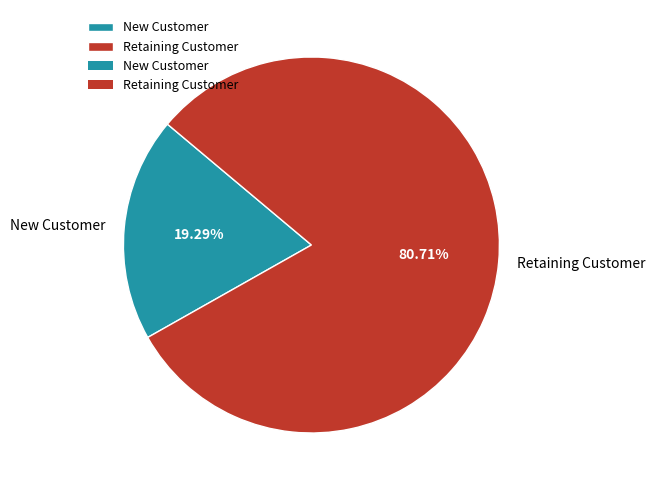

Rank the categories by value from lowest to highest.

New Customer, Retaining Customer